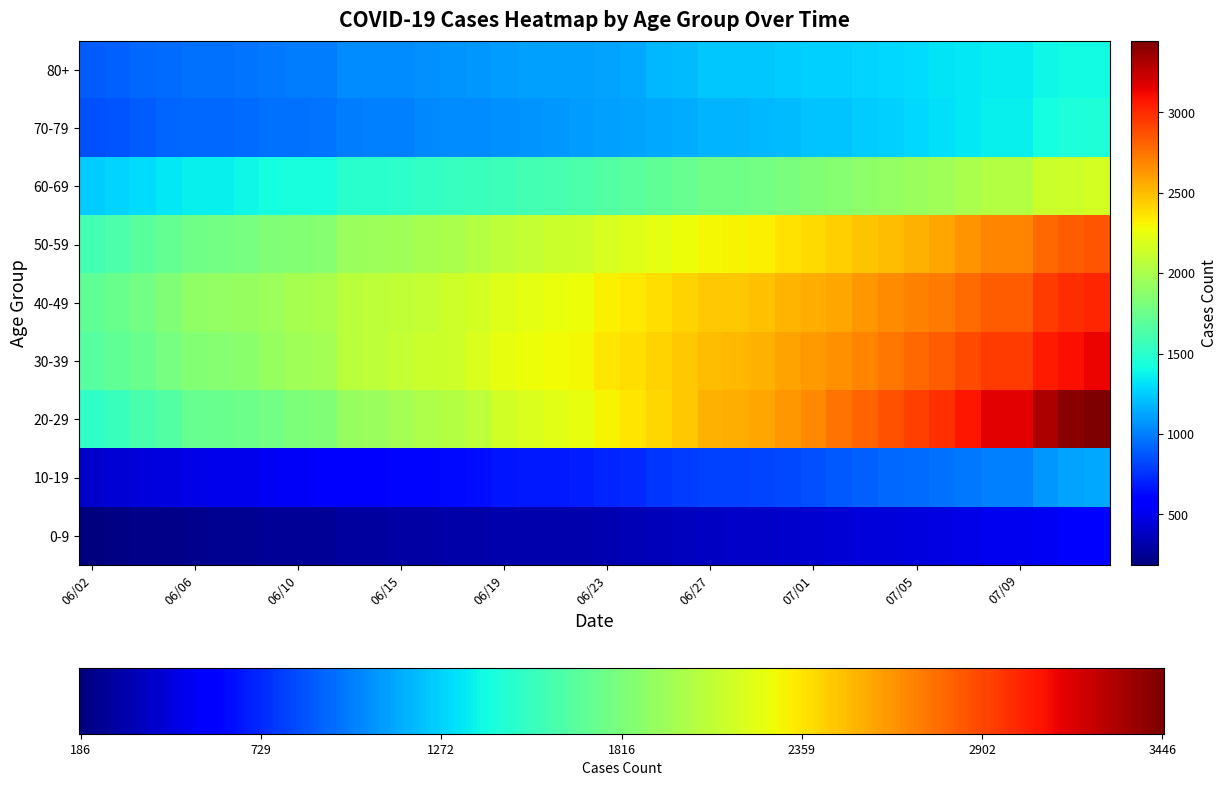

Reading left to right, transcribe all the data shown in this chart.

0-9: 186	199	212	222	234	237	241	250	257	260	278	280	288	298	307	312	315	318	321	322	335	348	361	377	387	390	394	409	422	429	442	453	458	468	487	510	510	529	552	556
10-19: 414	433	451	466	486	492	502	524	541	546	588	599	609	617	631	643	665	673	679	685	717	732	761	787	800	806	817	835	853	877	903	928	941	958	982	1013	1013	1087	1124	1140
20-29: 1516	1552	1618	1657	1727	1742	1758	1790	1820	1833	1927	1943	1971	2013	2042	2083	2148	2191	2220	2243	2303	2354	2412	2465	2533	2547	2569	2625	2676	2749	2808	2865	2931	2978	3073	3161	3161	3317	3409	3446
30-39: 1666	1704	1751	1798	1852	1863	1878	1930	1964	1977	2065	2076	2097	2125	2145	2188	2237	2264	2286	2295	2359	2389	2418	2457	2500	2513	2536	2585	2617	2653	2690	2737	2790	2829	2889	2947	2947	3060	3098	3129
40-49: 1708	1745	1790	1836	1895	1909	1923	1956	1988	1999	2058	2071	2087	2107	2136	2172	2209	2234	2249	2263	2320	2342	2380	2418	2456	2461	2479	2522	2546	2571	2622	2668	2702	2728	2773	2824	2824	2939	2991	3015
50-59: 1598	1636	1680	1721	1771	1780	1800	1831	1851	1859	1932	1949	1961	1984	2006	2040	2083	2106	2124	2135	2177	2202	2236	2264	2298	2310	2323	2365	2394	2429	2471	2497	2541	2568	2631	2689	2689	2789	2832	2859
60-69: 1251	1273	1300	1339	1361	1370	1390	1412	1428	1433	1485	1495	1505	1526	1540	1557	1574	1597	1611	1626	1658	1679	1704	1730	1766	1773	1787	1811	1837	1858	1888	1913	1938	1967	1995	2043	2043	2125	2144	2171
70-79: 853	868	888	912	925	928	940	951	959	964	1000	1003	1009	1030	1041	1050	1061	1076	1084	1091	1106	1123	1140	1146	1172	1175	1181	1202	1219	1228	1251	1260	1285	1310	1334	1361	1361	1415	1446	1455
80+: 897	910	935	949	959	958	967	982	998	997	1041	1042	1049	1058	1077	1085	1096	1105	1110	1113	1126	1138	1183	1195	1236	1238	1242	1252	1258	1265	1281	1284	1299	1323	1333	1347	1347	1386	1396	1403